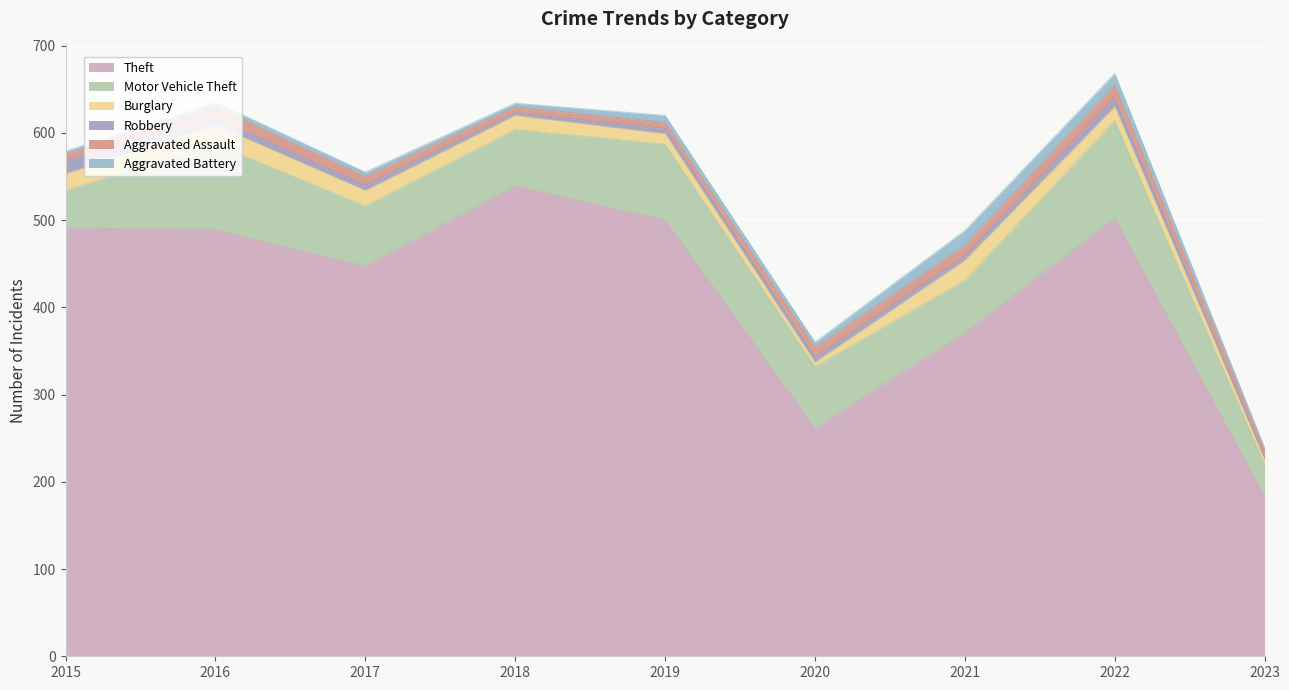

List the series in order of their peak value, lowest first.

Robbery, Aggravated Assault, Aggravated Battery, Burglary, Motor Vehicle Theft, Theft